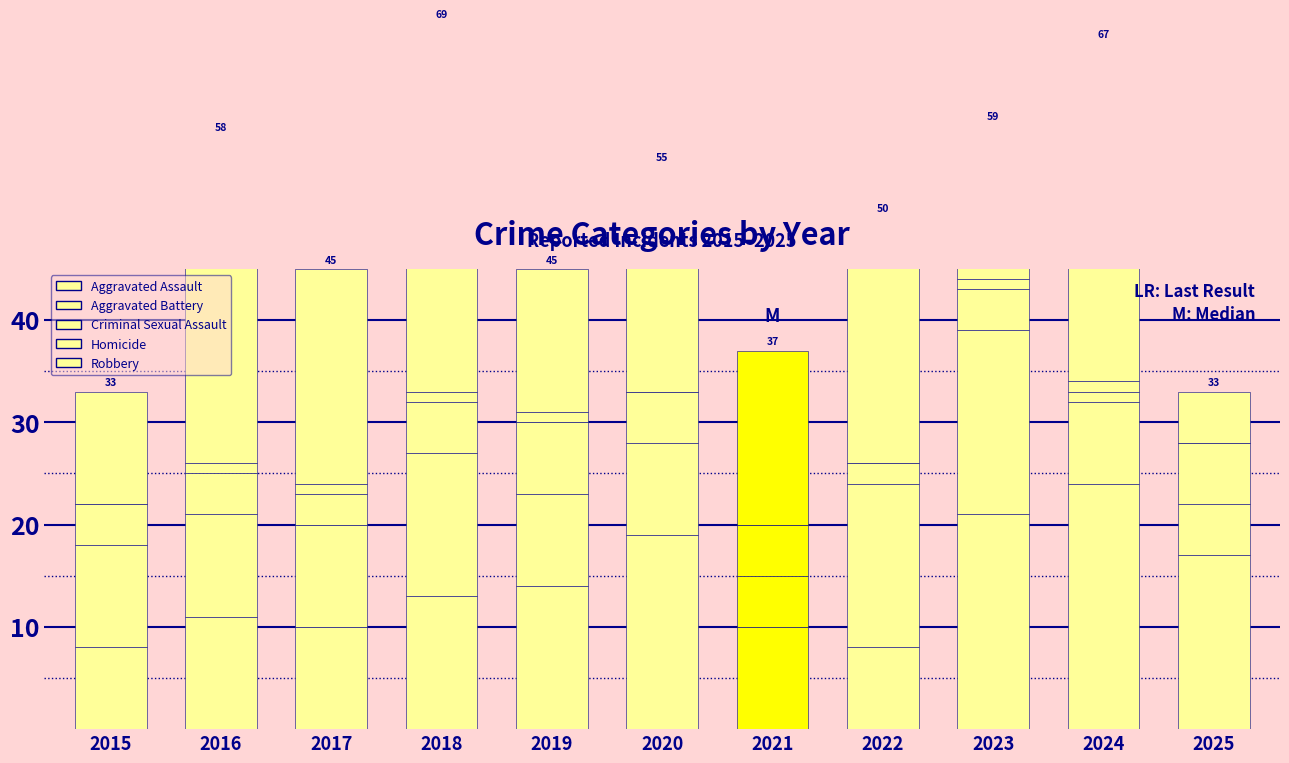

Does the chart contain any negative values?

No